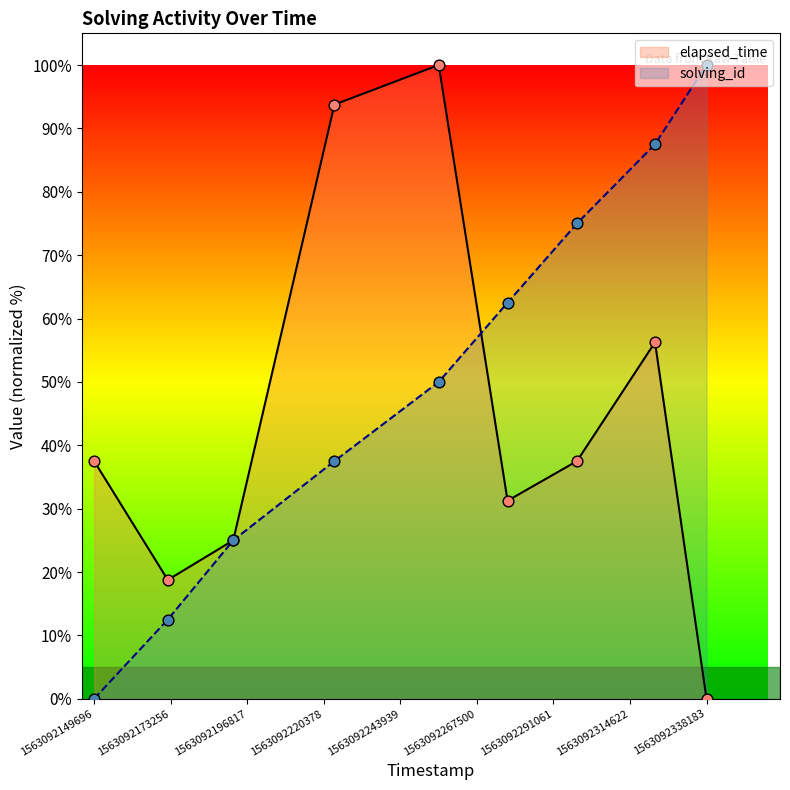

Which series reaches the maximum Y coordinate?

solving_id